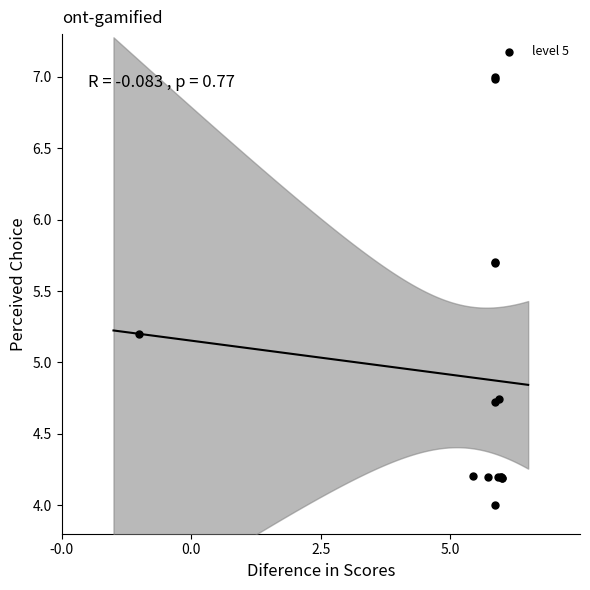

What Y value in the scatter plot is closest to 5?

5.2